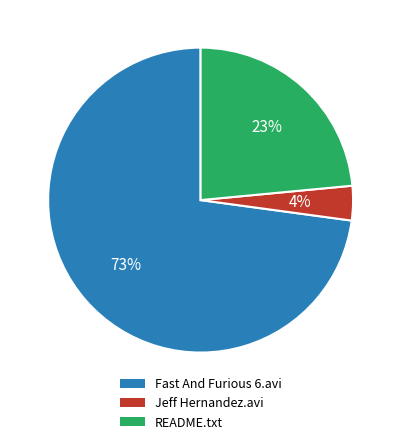

The Jeff Hernandez.avi slice represents 12% of the pie. True or false?

False